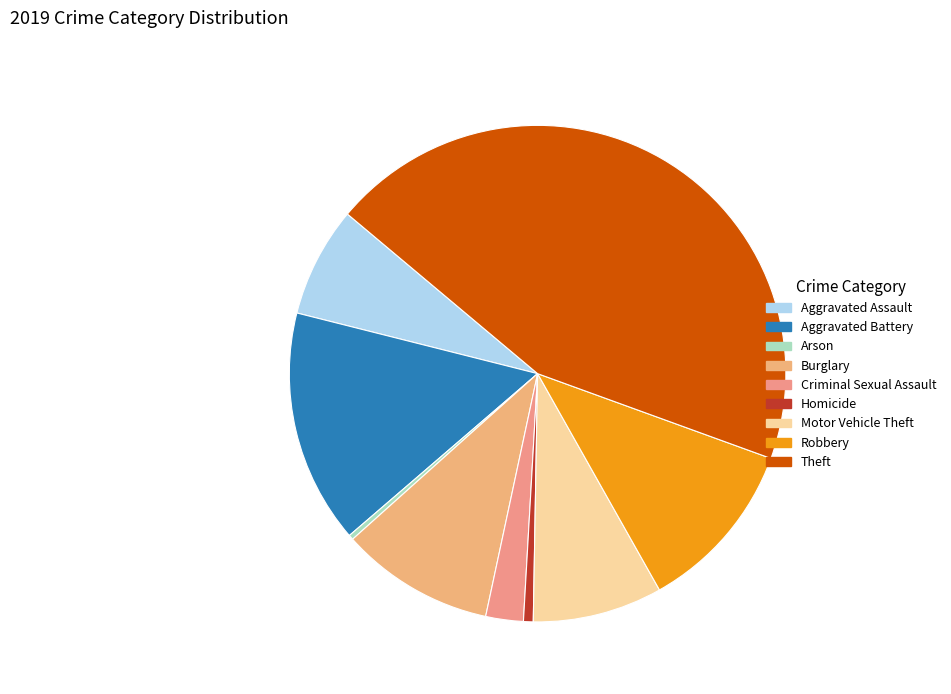

Rank the categories by value from lowest to highest.

Arson, Homicide, Criminal Sexual Assault, Aggravated Assault, Motor Vehicle Theft, Burglary, Robbery, Aggravated Battery, Theft